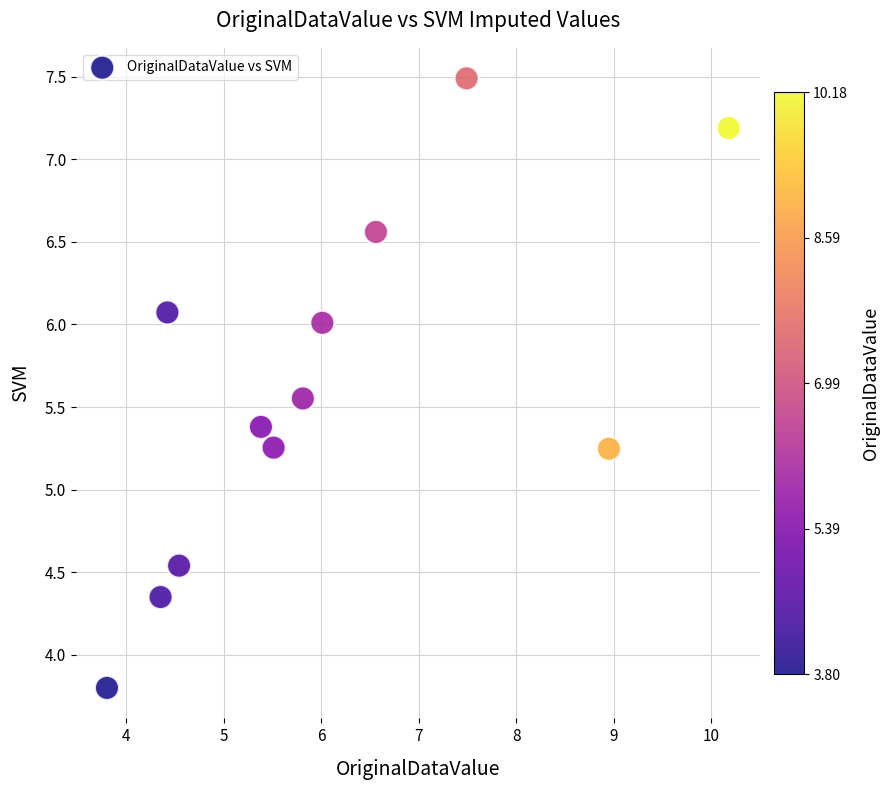

What is the range of X values (max minus min)?

6.4